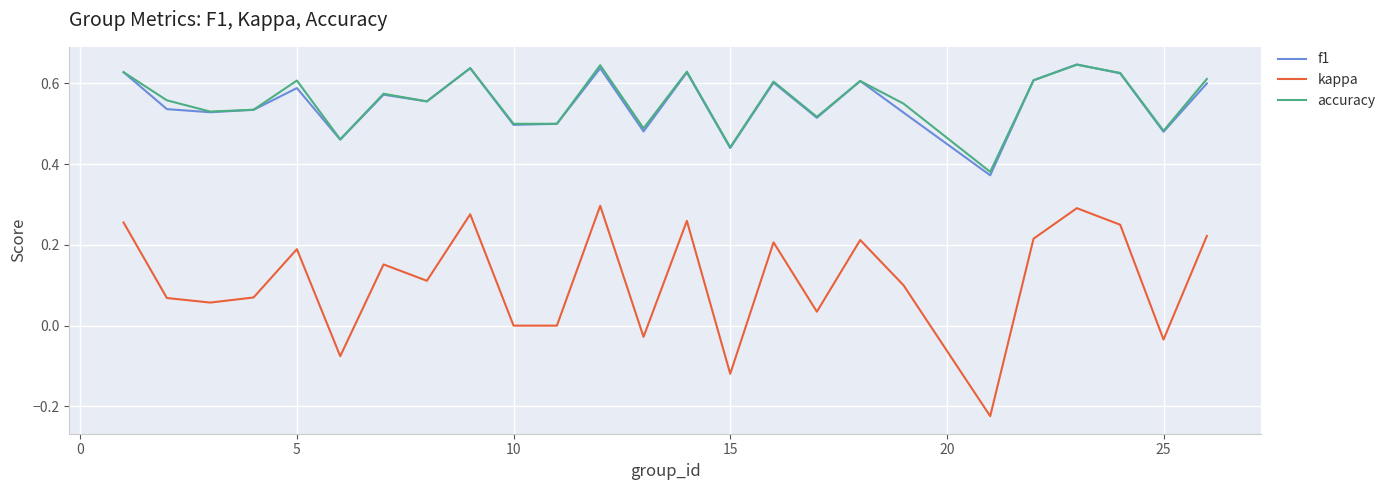

Which series has the widest spread of values?

kappa